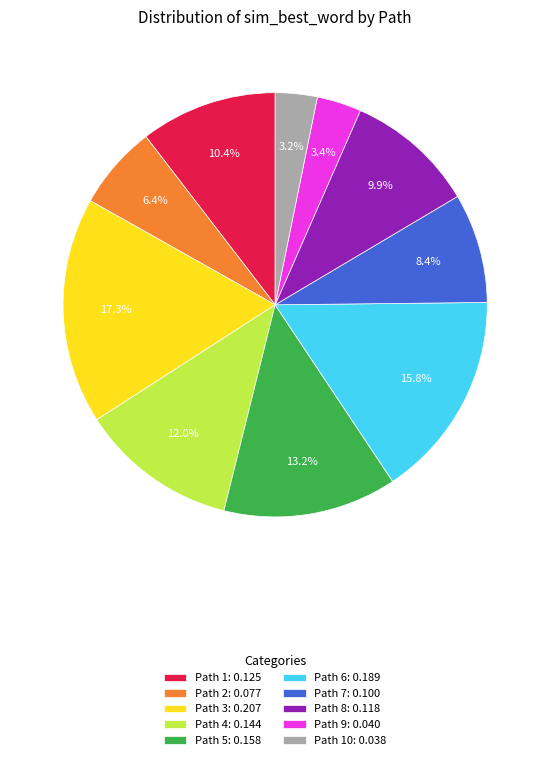

Which has a higher value, Path 4: 0.144 or Path 6: 0.189?

Path 6: 0.189